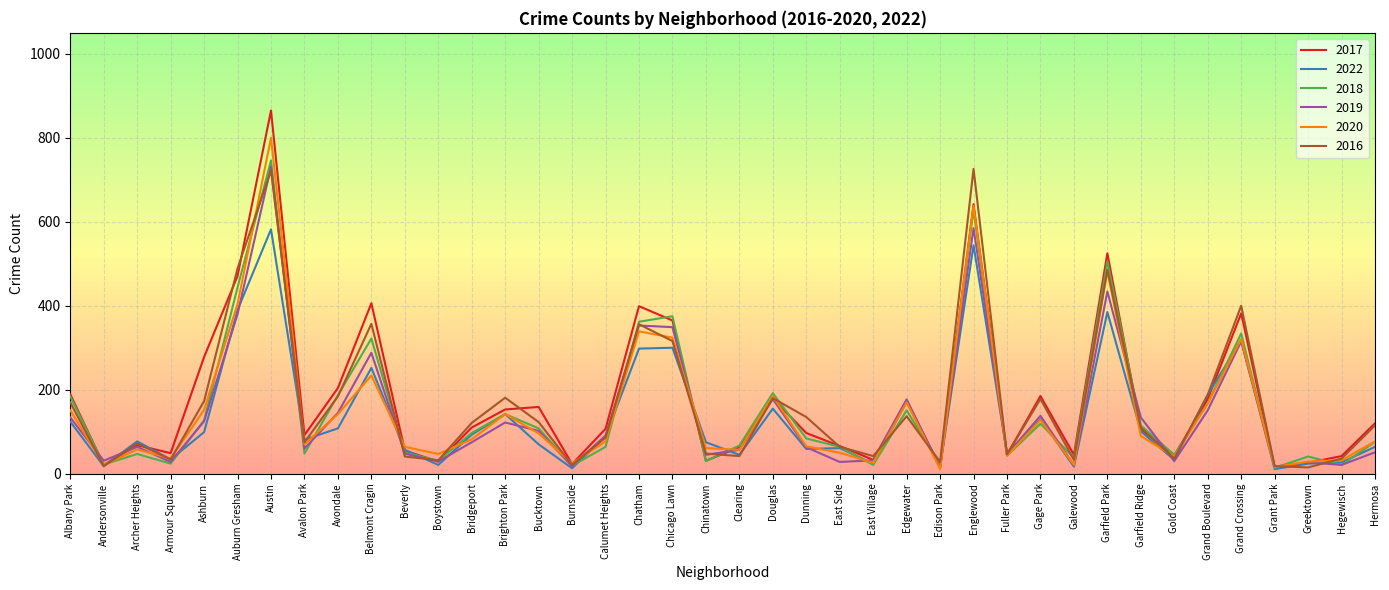

True or false: 2017 has a value of 159 at Bucktown.

True